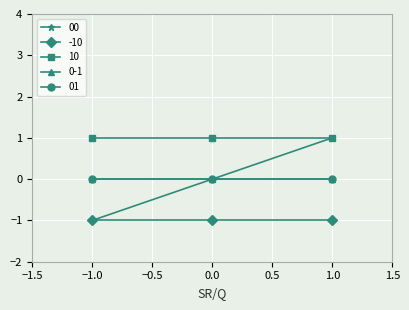

Is this an area chart (filled region under the line)?

No